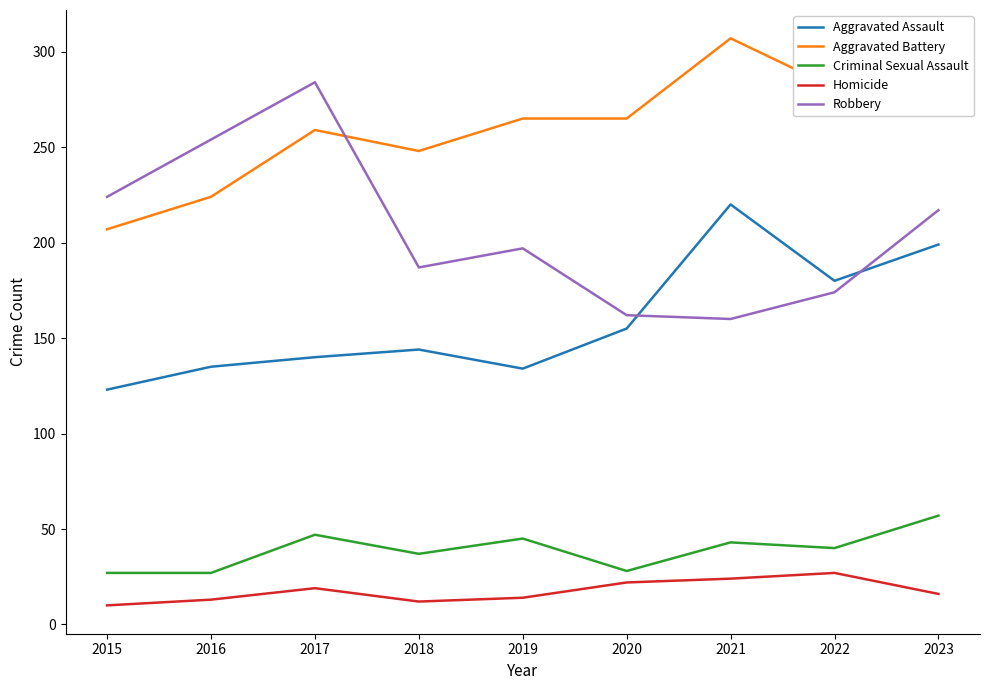

Is the value of Aggravated Battery at 2016 greater than the value of Criminal Sexual Assault at 2016?

Yes